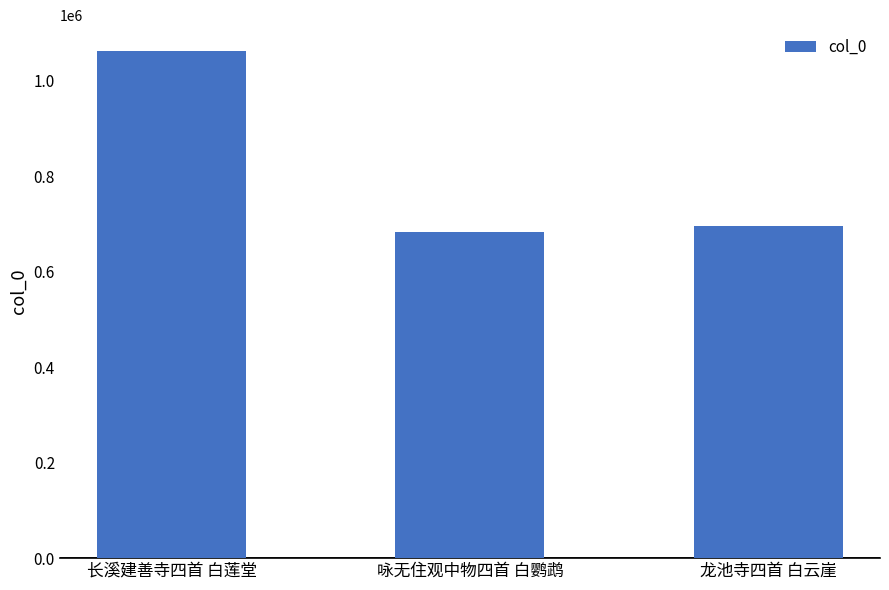

What is the difference between the values at 龙池寺四首 白云崖 and 长溪建善寺四首 白莲堂?

368108